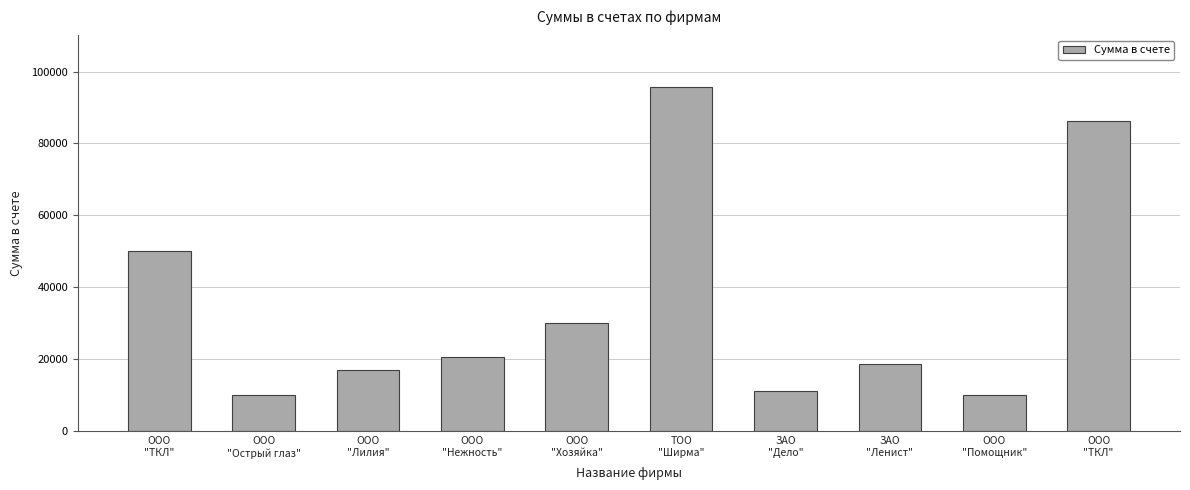

At which label is the value closest to 52850?

ООО
"ТКЛ"